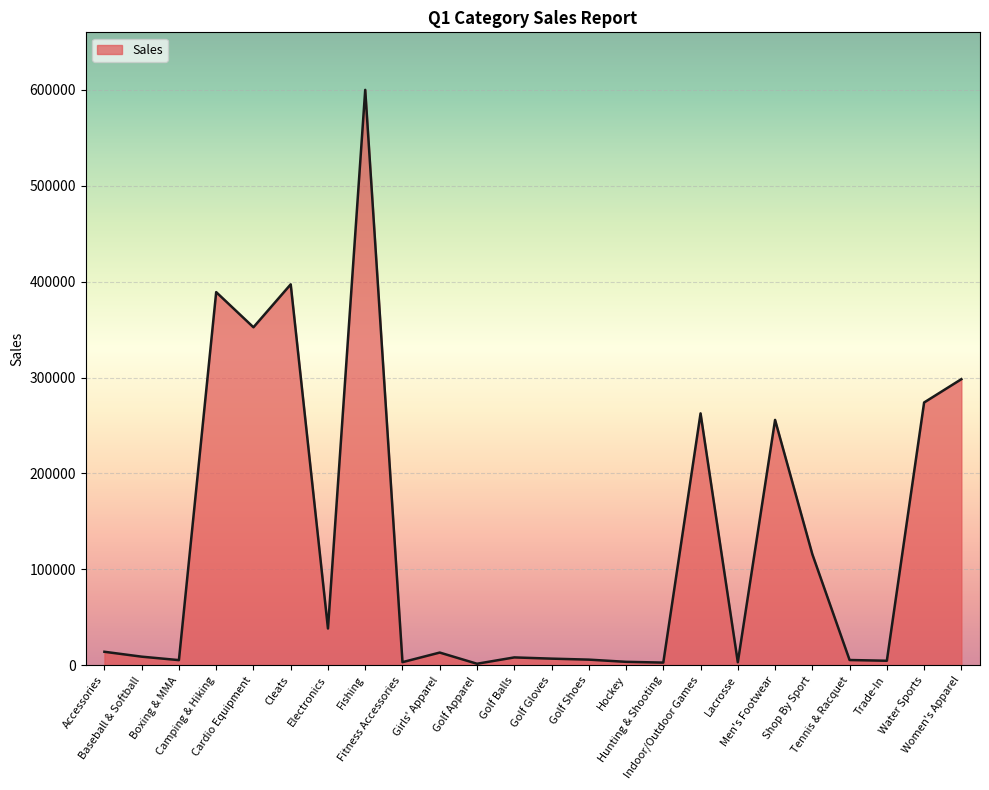

Read the value at Cleats.

397193.8